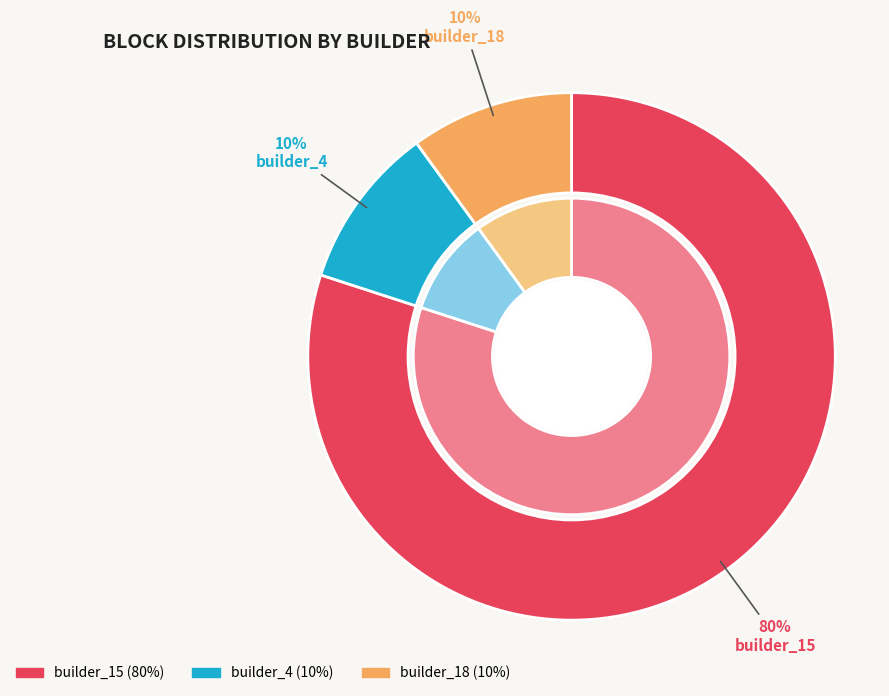

Which category has the biggest portion of the pie?

builder_15